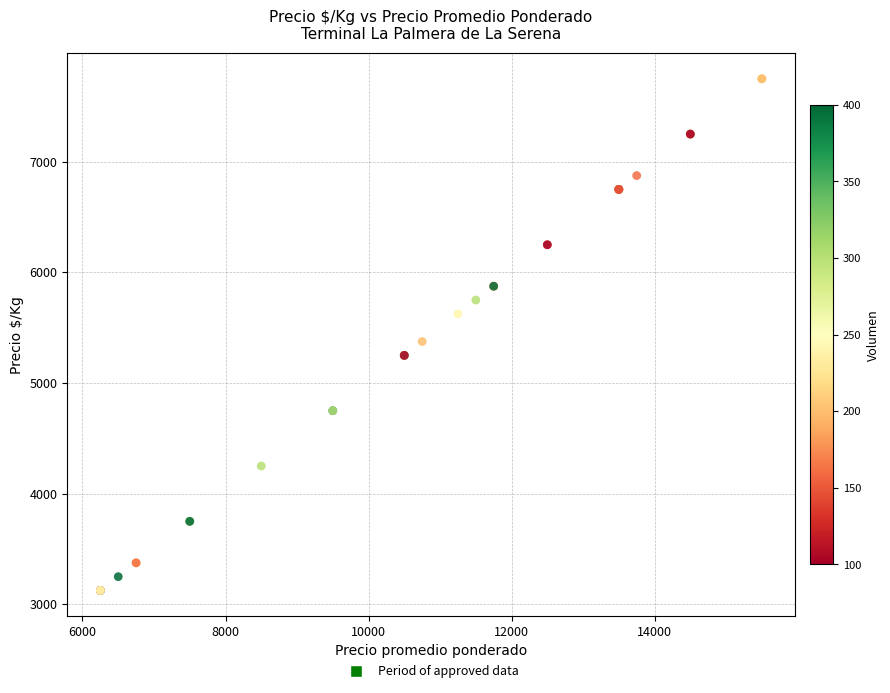

What Y value in the scatter plot is closest to 5437?

5375